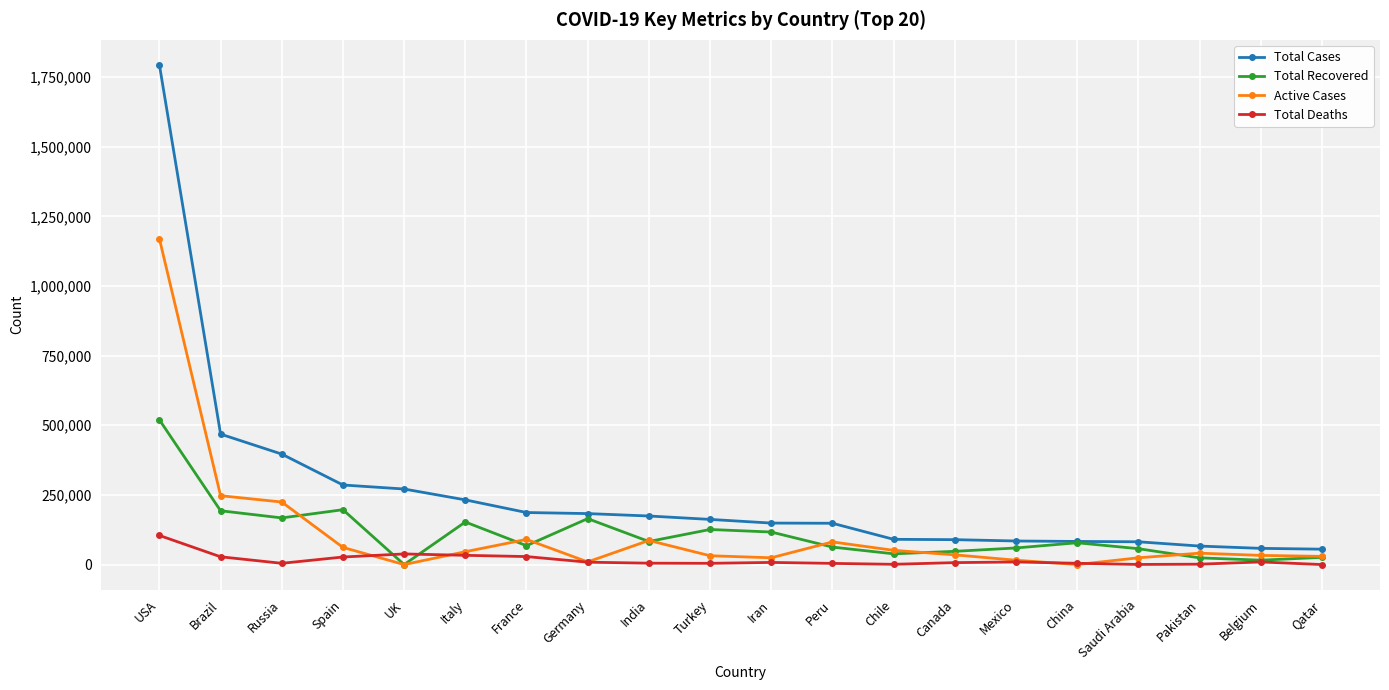

What is the difference between the highest and lowest values at Turkey?

157631